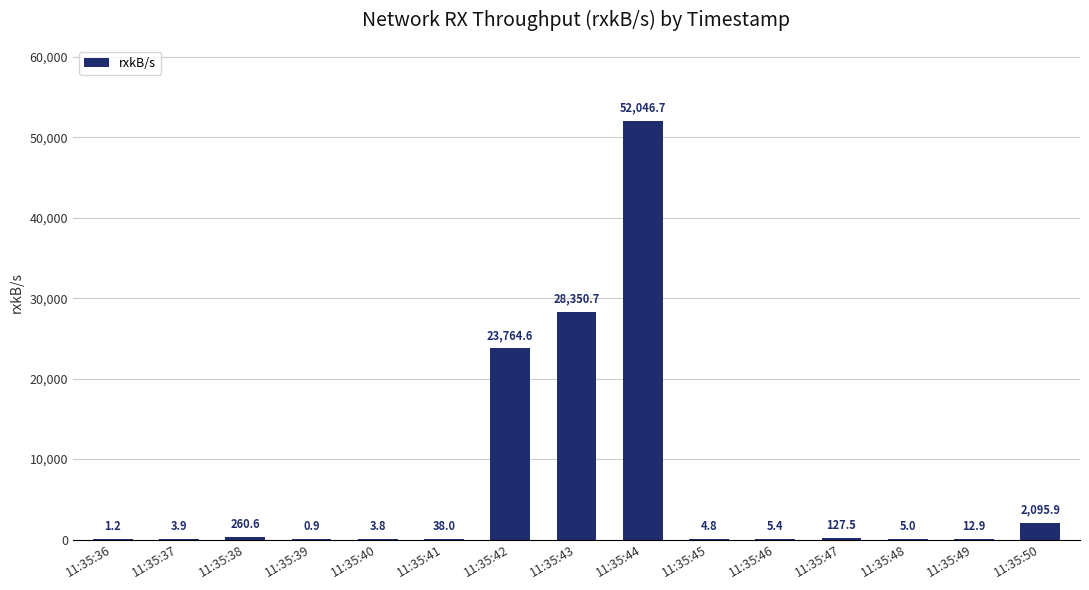

True or false: the data shows 9555.4 at 11:35:42.

False